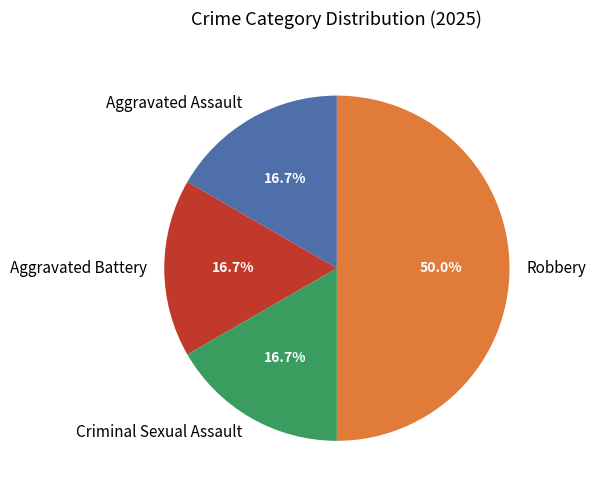

Is Aggravated Battery the majority of the pie?

No